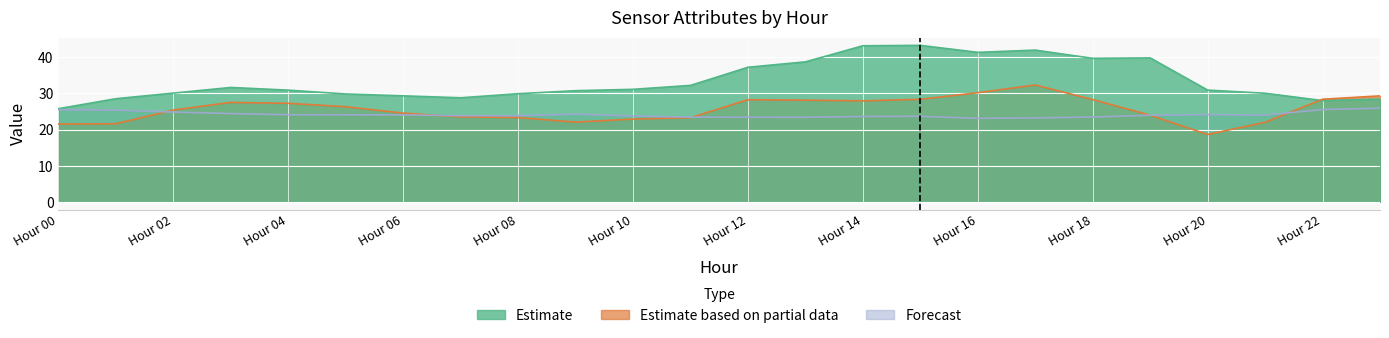

True or false: ATT9 and ATT15 intersect in this chart.

False